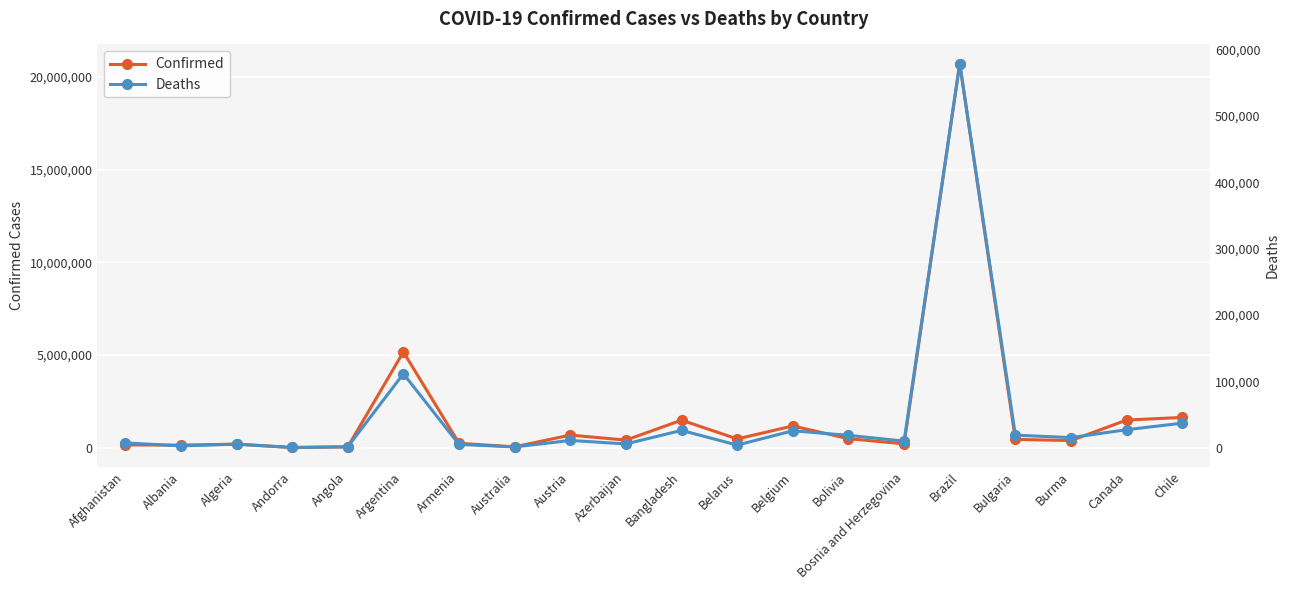

What is the average value of the Deaths series?

45466